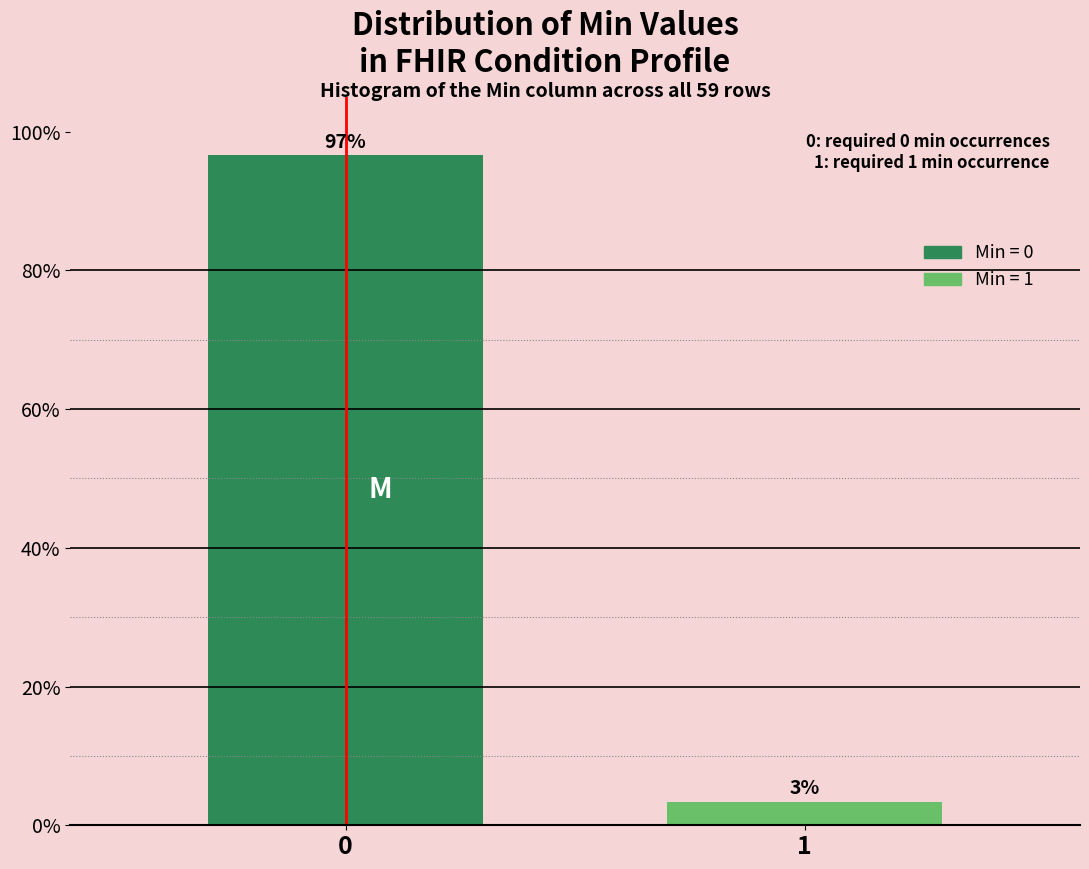

What is the value of the 1st bar from the left?

96.6